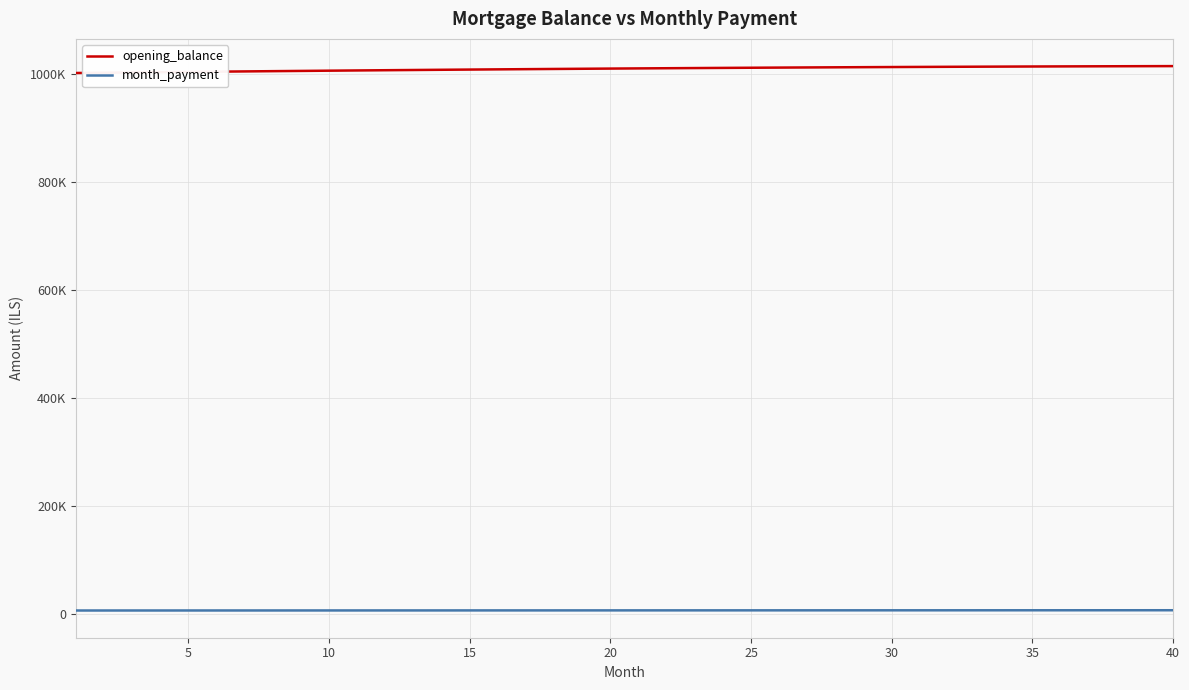

What are all the series names shown in the legend?

opening_balance, month_payment